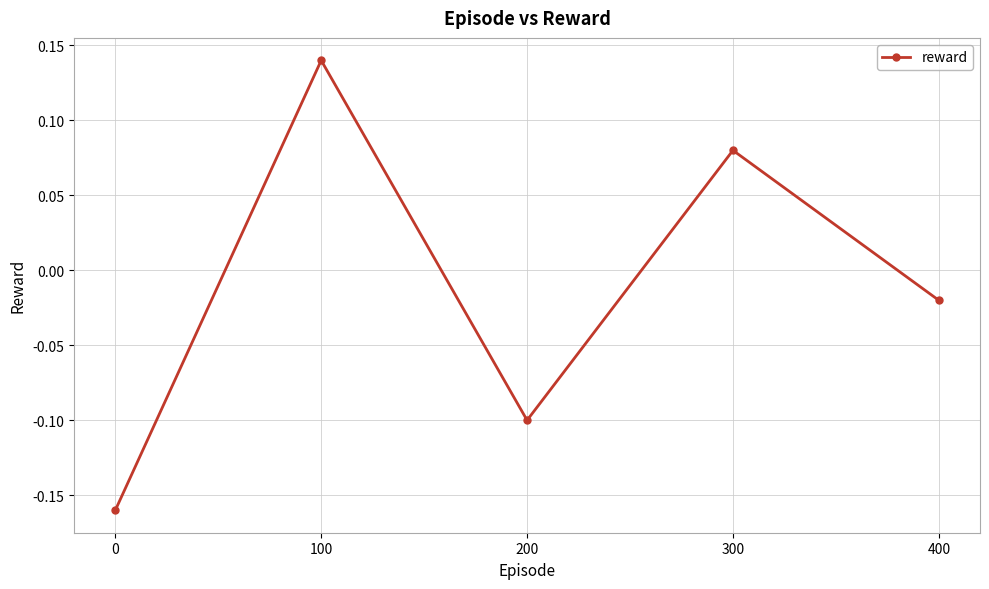

What is the sum of all values?

-0.1